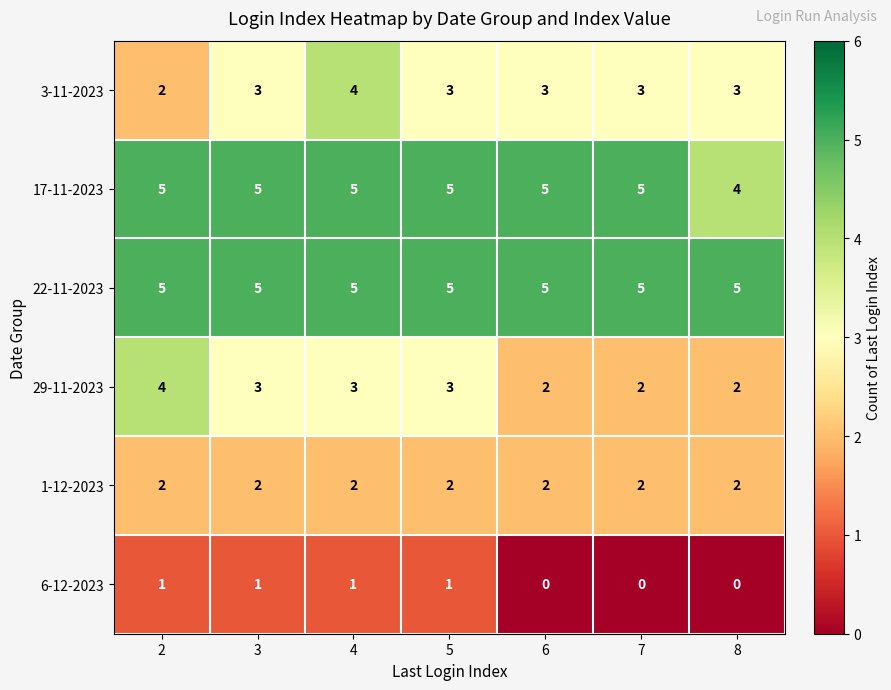

What is the difference between the highest and lowest values at 7?

5